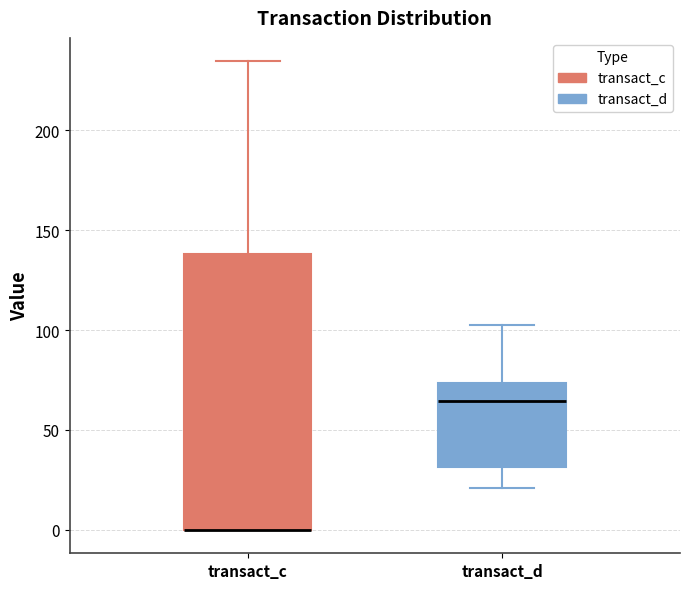

Reading left to right, transcribe this box plot: for each box, give where its median line is, the range the box spans, and where its two whiskers end, as read against the y-axis. The values are not printed on the chart, so give them approximately, as read against the axis.

transact_c: median 0 (drawn on the box's lower edge), box 0 to 140, whiskers 0 to 235
transact_d: median 65, box 30 to 75, whiskers 20 to 100